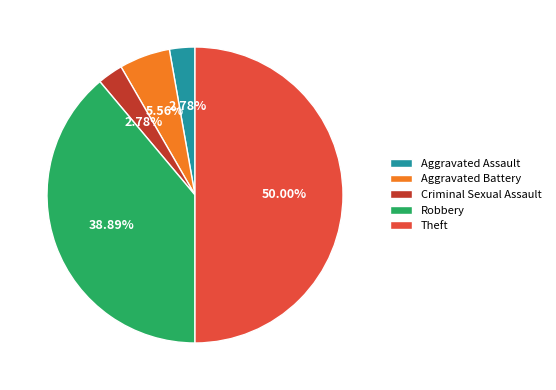

Is the sum of Aggravated Assault and Robbery greater than half?

No